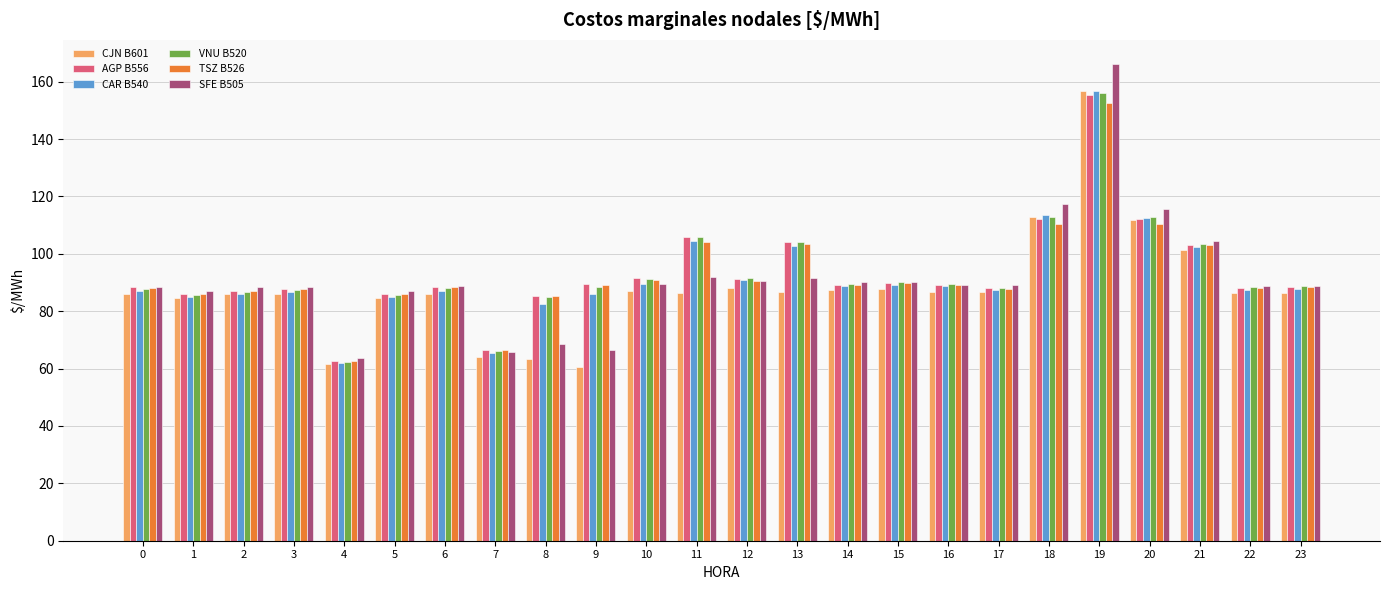

Is it true that TSZ B526 equals 129.3 at 5?

False